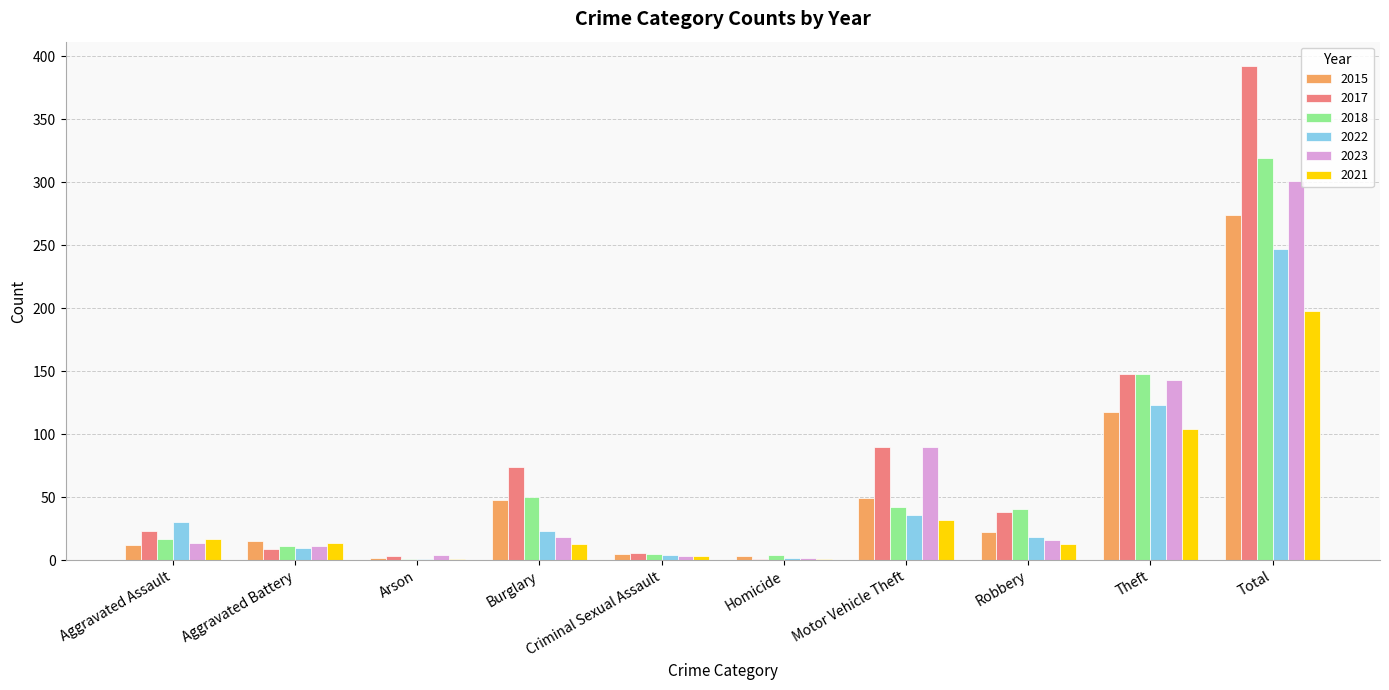

Which category has the highest value across all series?

Total